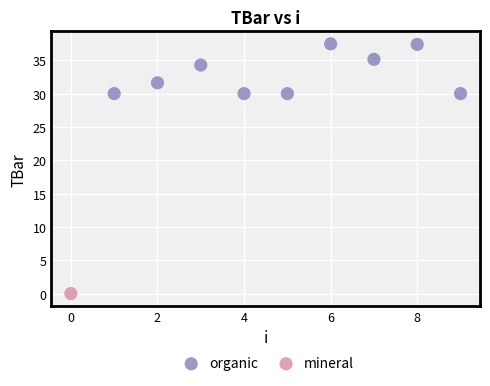

What are all the series names shown in the legend?

organic, mineral